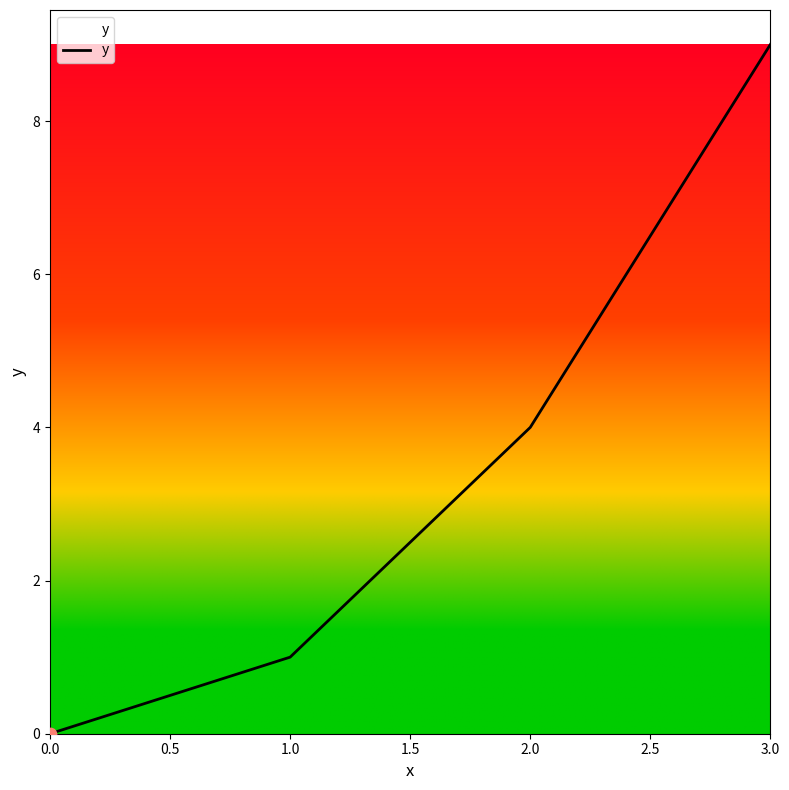

What is the change in value from 1.0 to 3.0?

+8